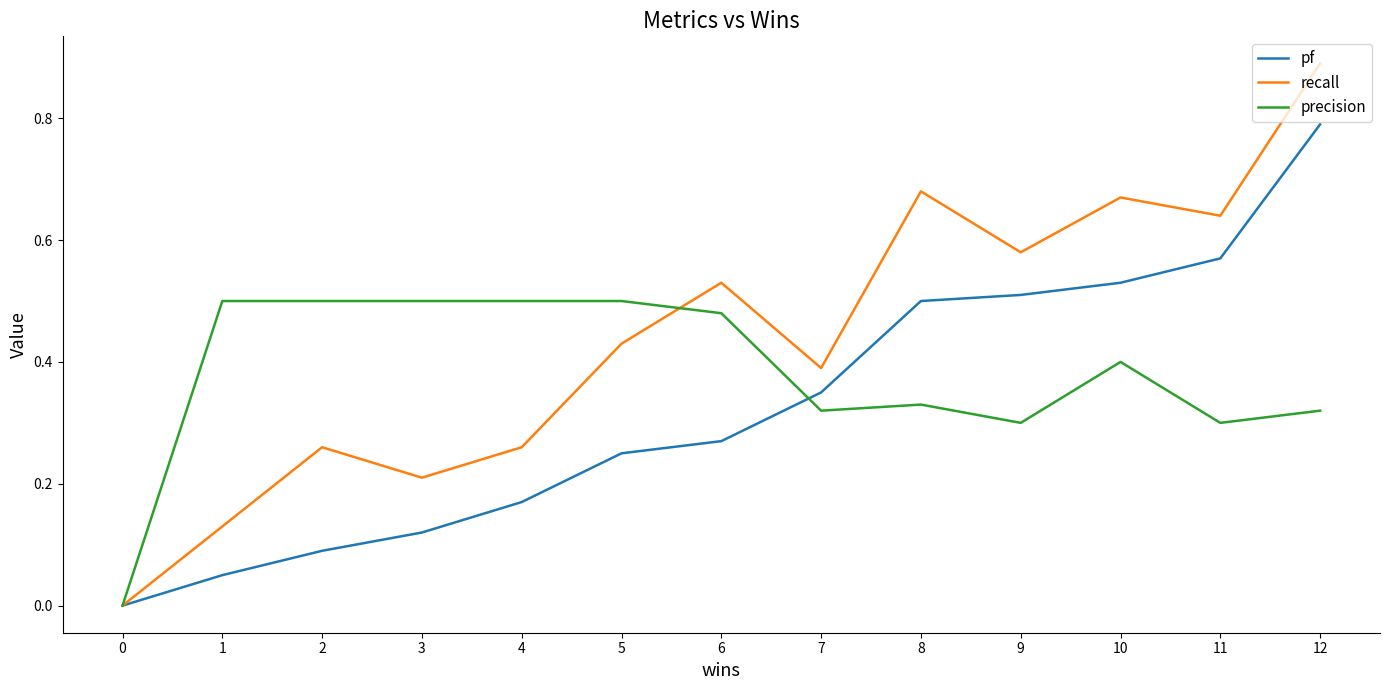

True or false: pf has a value of 0.1 at 5.

False